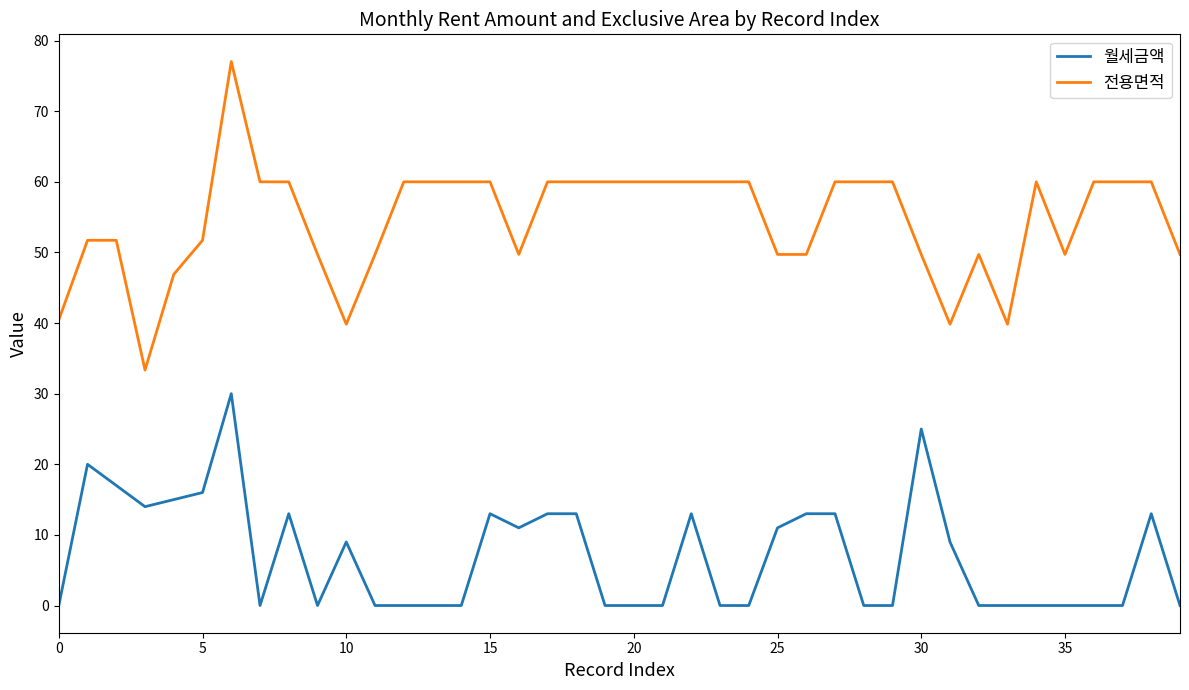

What are all the series names shown in the legend?

월세금액, 전용면적